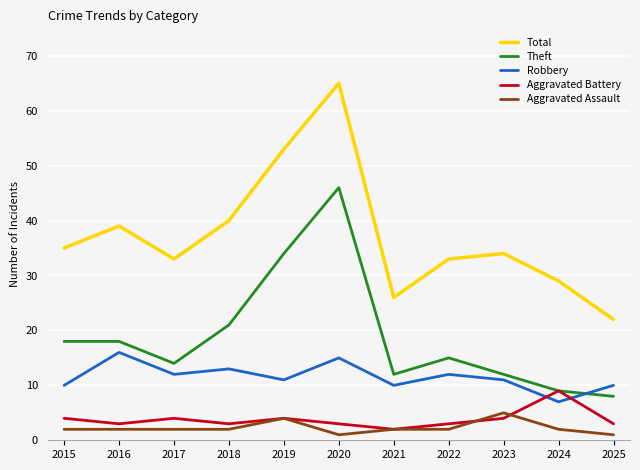

At how many categories does at least one series exceed 31?

8